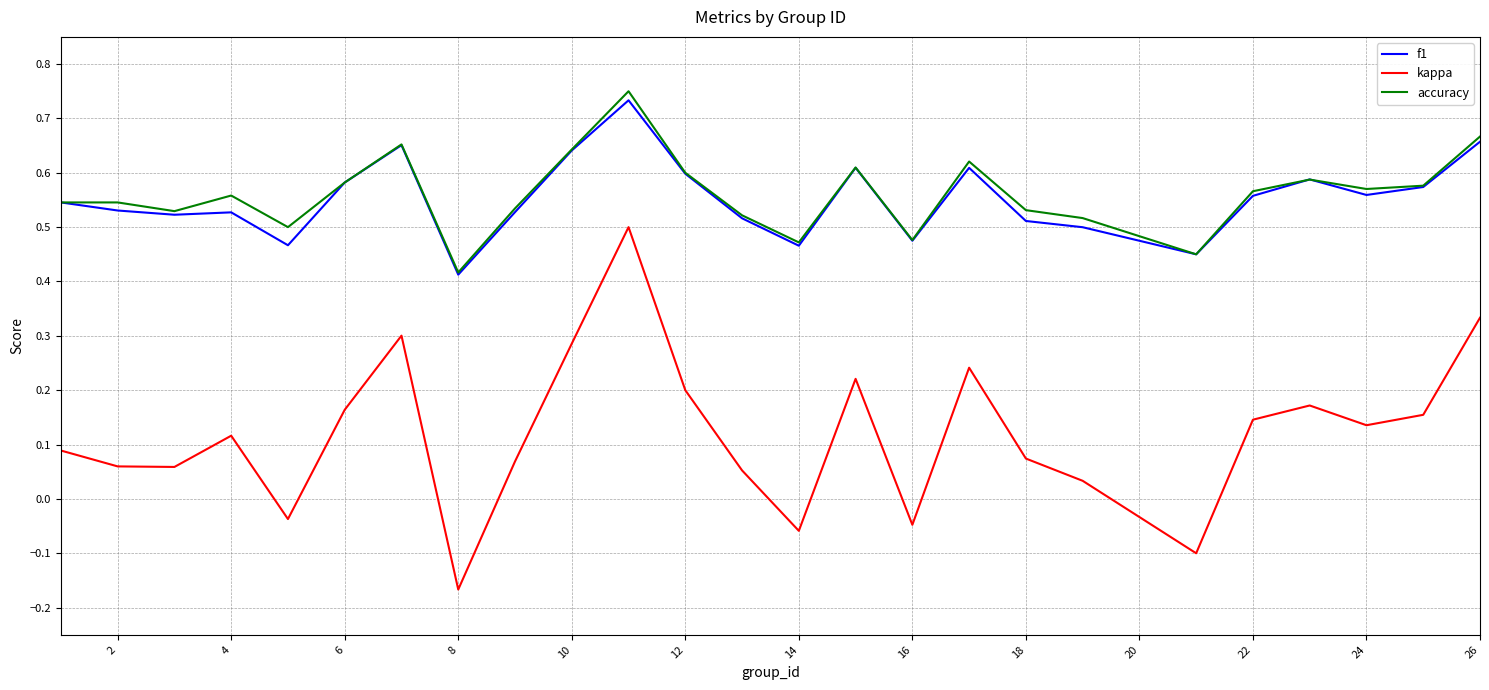

True or false: kappa and f1 intersect in this chart.

False